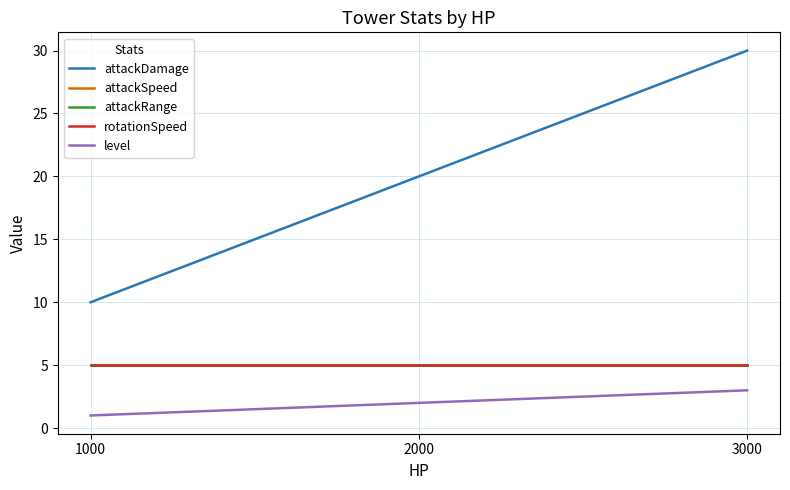

What is the value of the rotationSpeed point at the 2nd from the left?

5